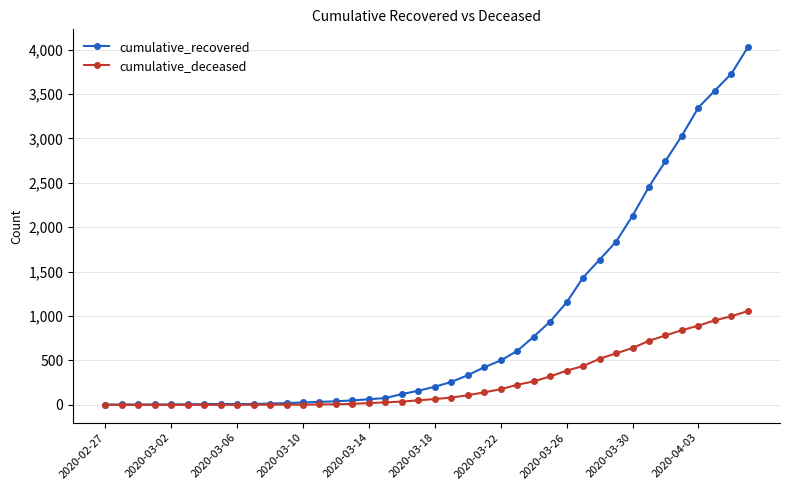

What is the maximum value for cumulative_deceased?

1056